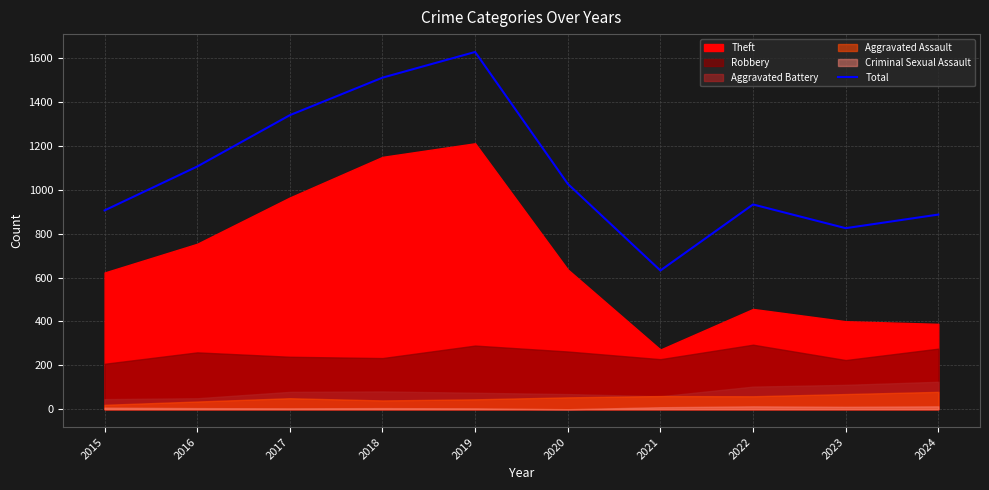

Which category has the highest value in the Total series?

2019